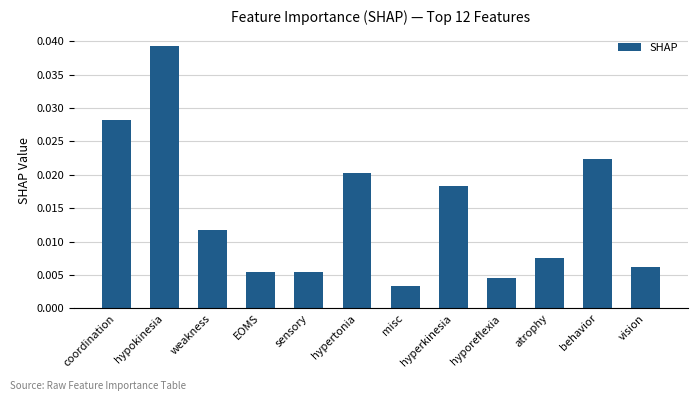

At which category does the chart reach its peak across all series?

hypokinesia